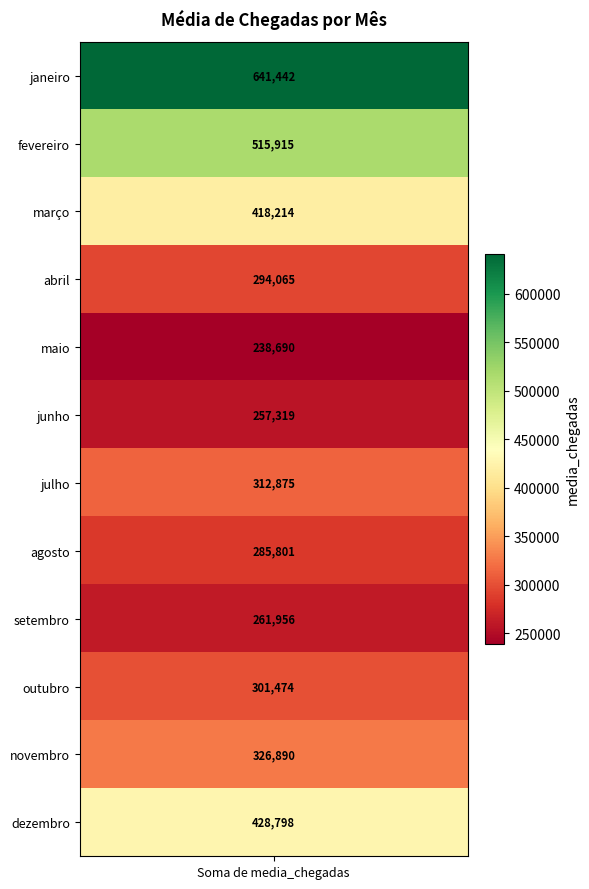

Reading left to right, list all the values displayed in this chart.

641442	515915	418214	294065	238690	257319	312875	285801	261956	301474	326890	428798